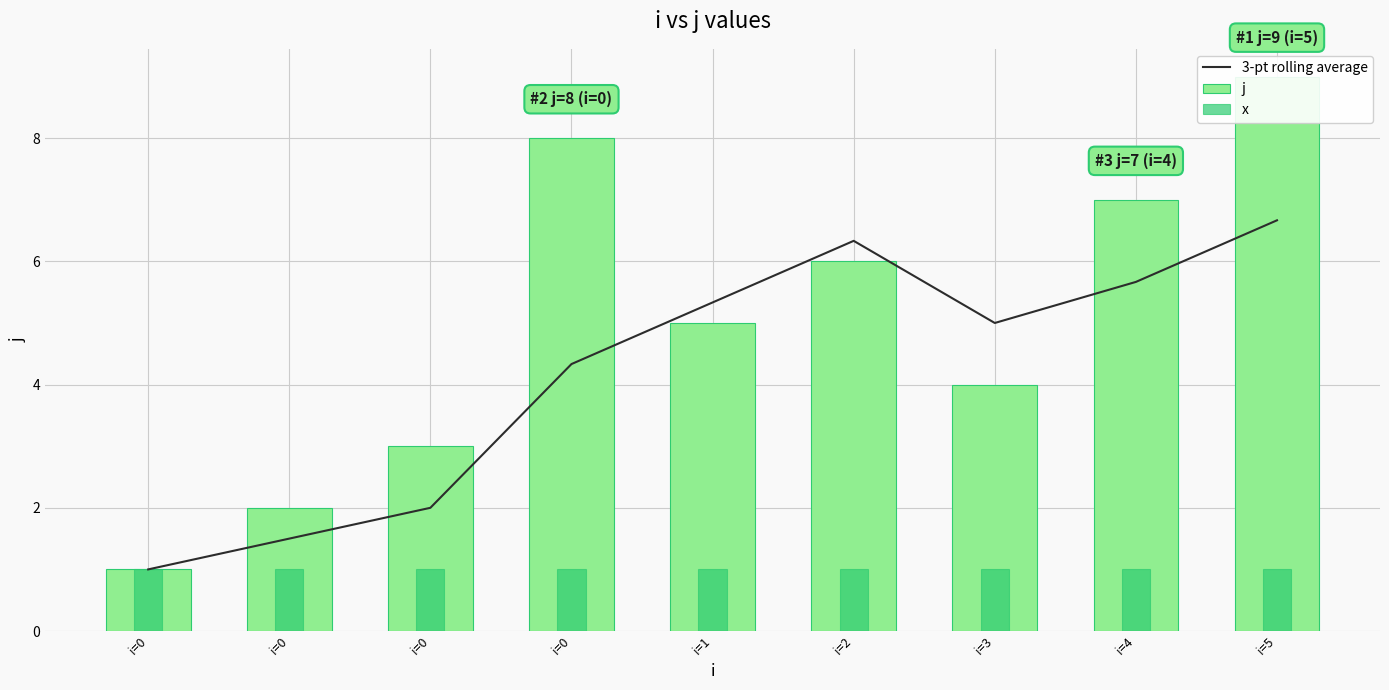

Does the chart contain stacked bars?

No